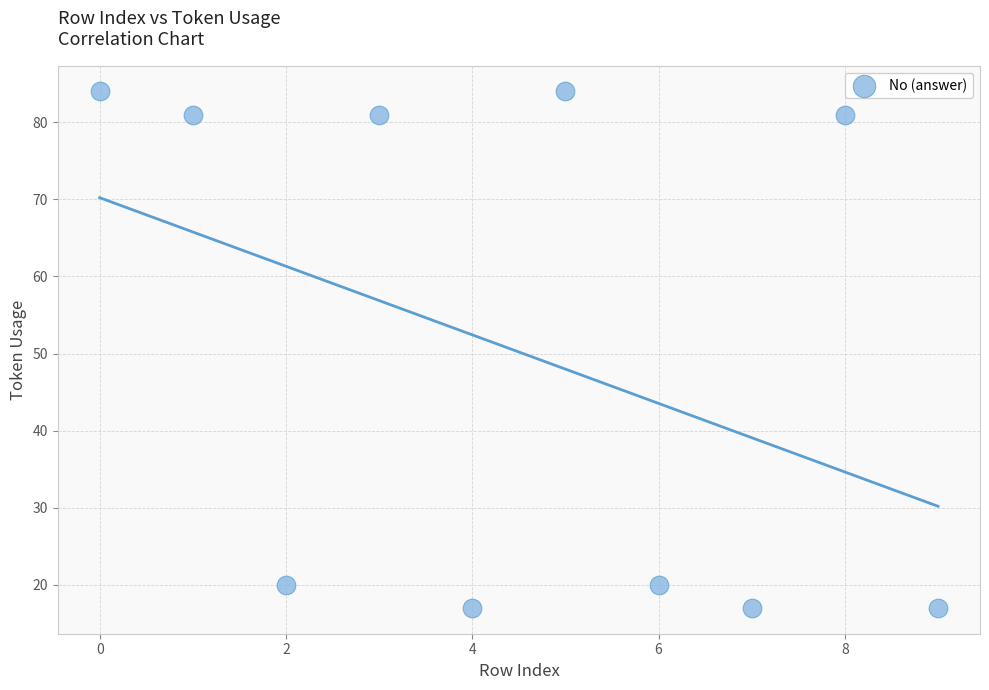

What is the range of Y values (max minus min)?

67